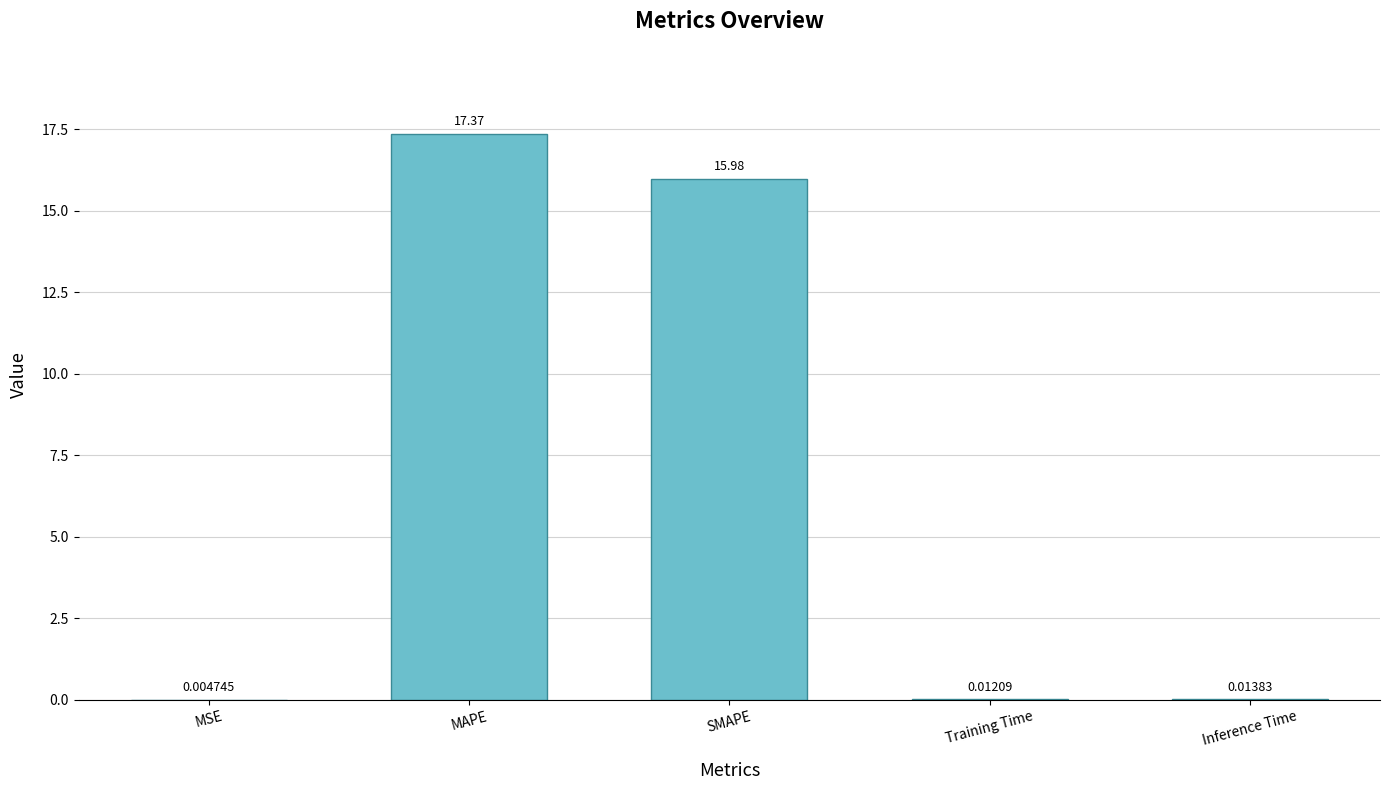

Which has a higher value, MSE or Training Time?

Training Time